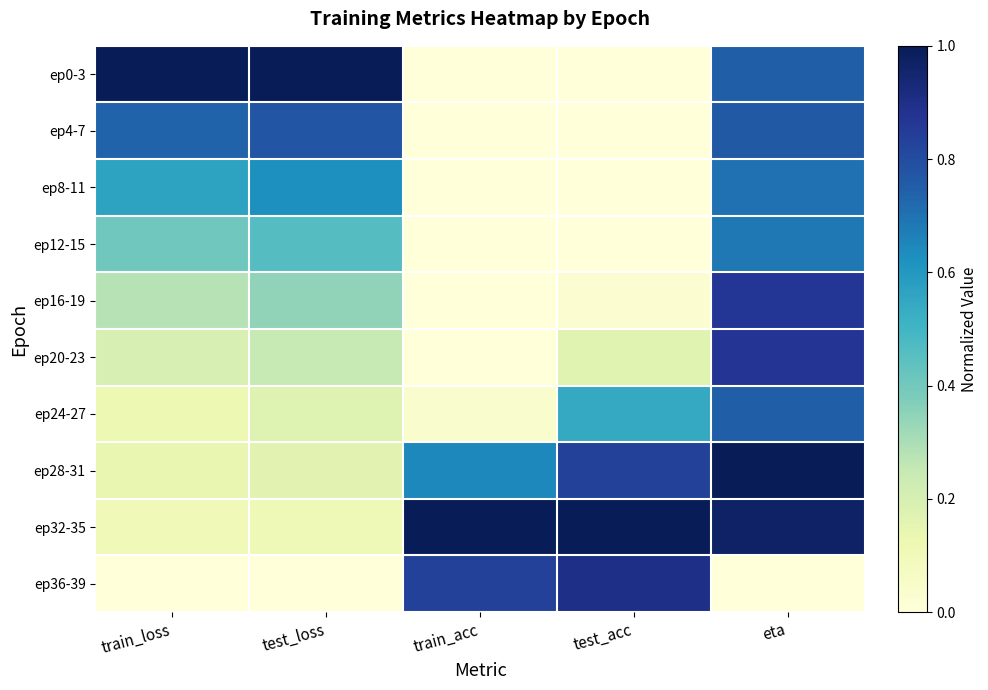

At eta, list the series in order from smallest to largest.

ep36-39, ep12-15, ep8-11, ep0-3, ep24-27, ep4-7, ep16-19, ep20-23, ep32-35, ep28-31